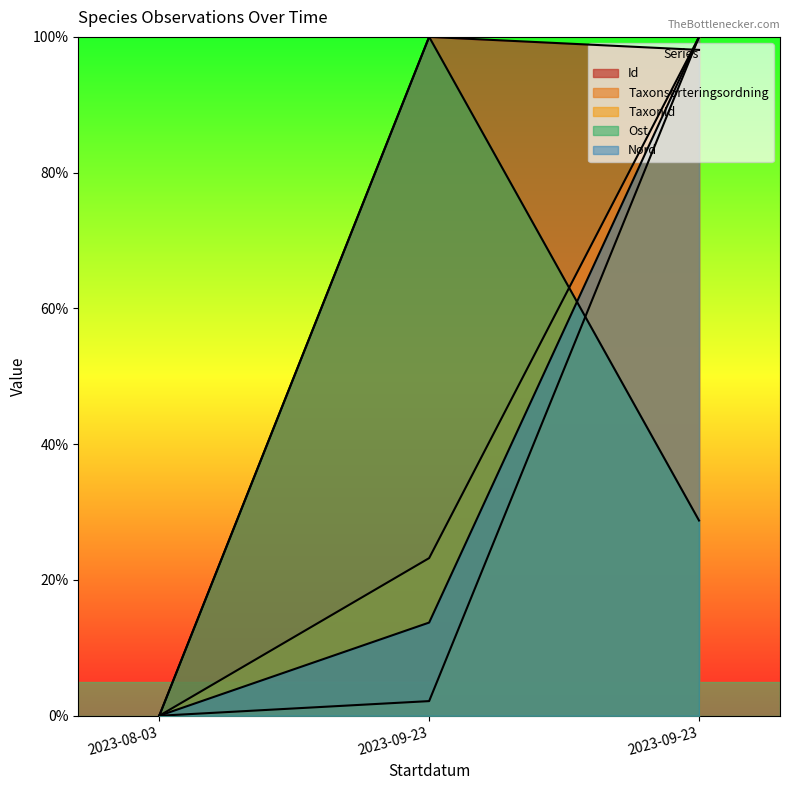

Rank the categories by Ost value from lowest to highest.

2023-08-03, 2023-09-23, 2023-09-23